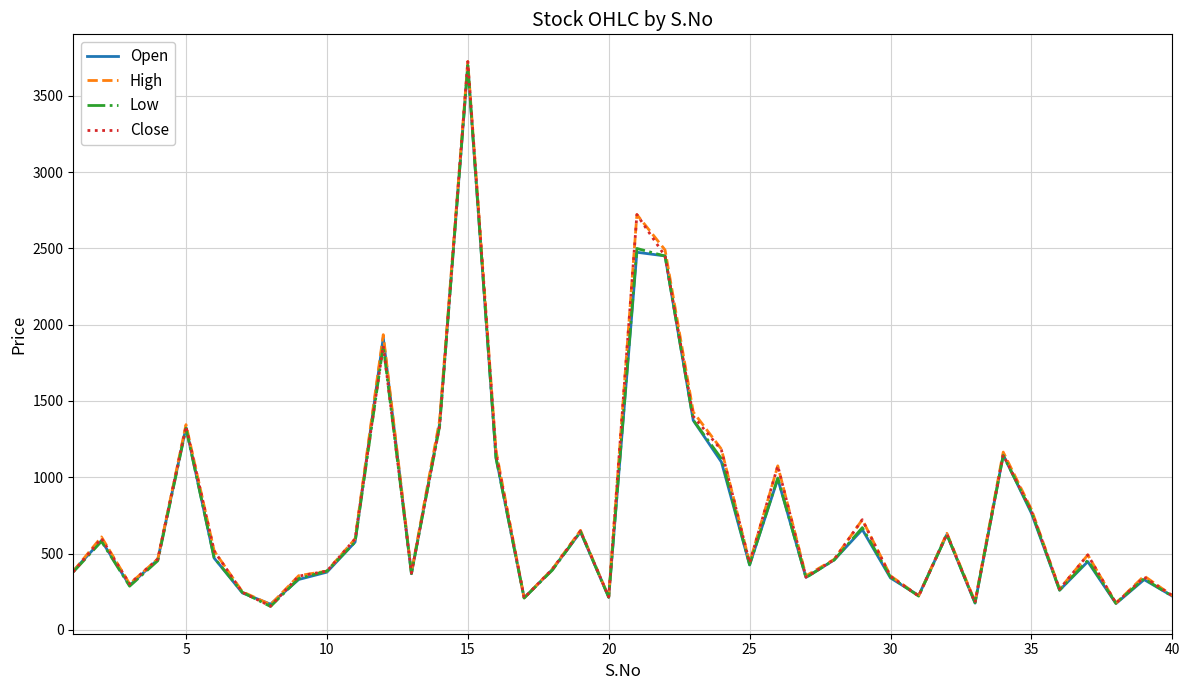

What is the lowest value of the High series?

165